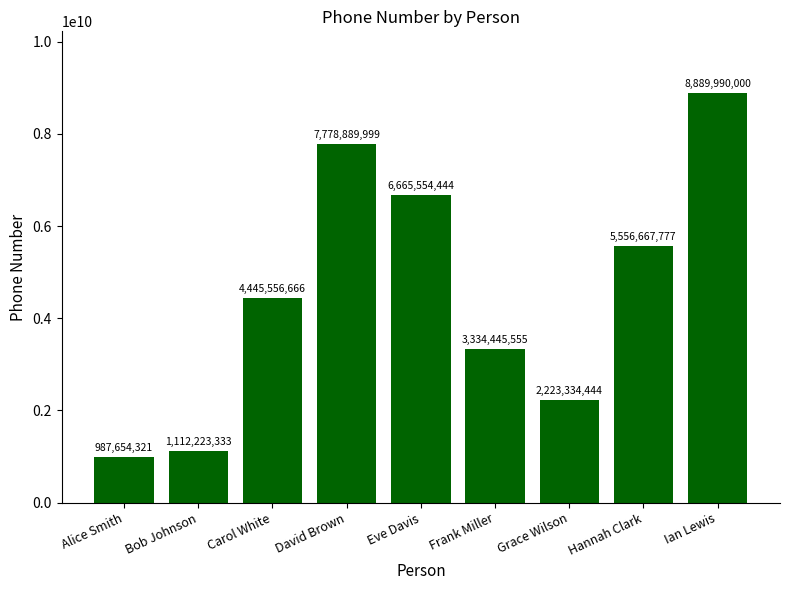

Reading left to right, extract all data points from this chart.

987654321	1112223333	4445556666	7778889999	6665554444	3334445555	2223334444	5556667777	8889990000